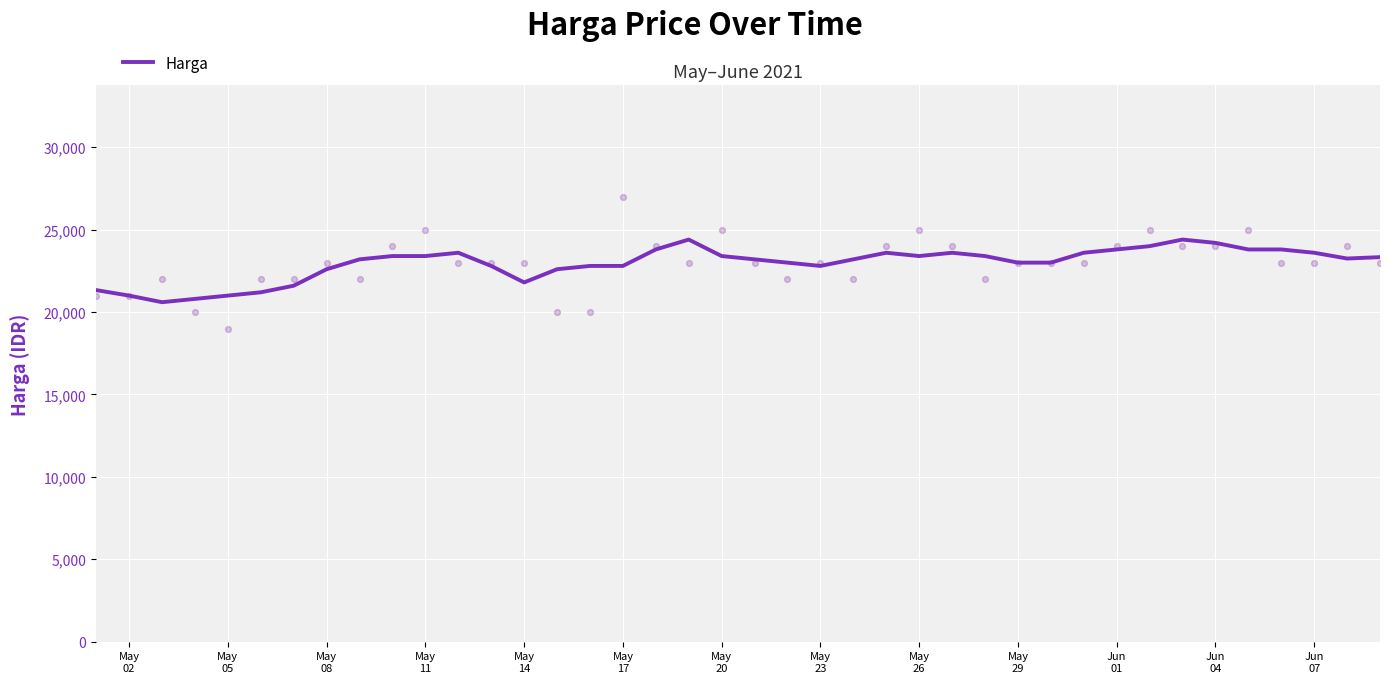

Approximately how many times larger is the value at May 11 compared to May 20?

1.0